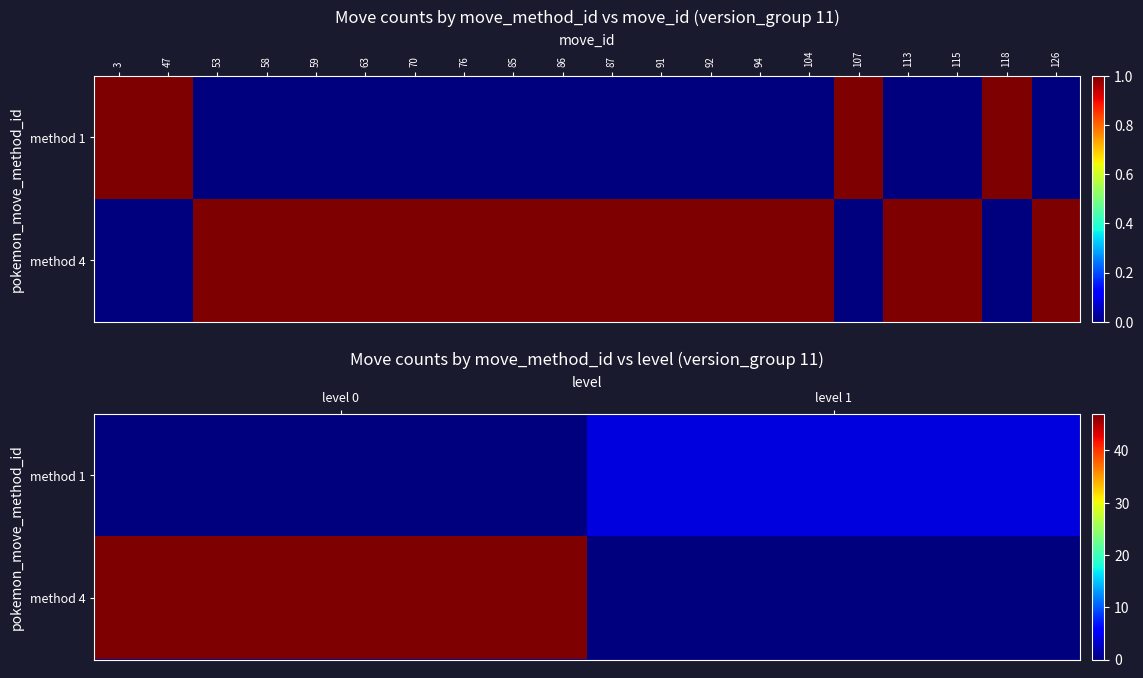

At level 1, list the series in order from largest to smallest.

method 1, method 4